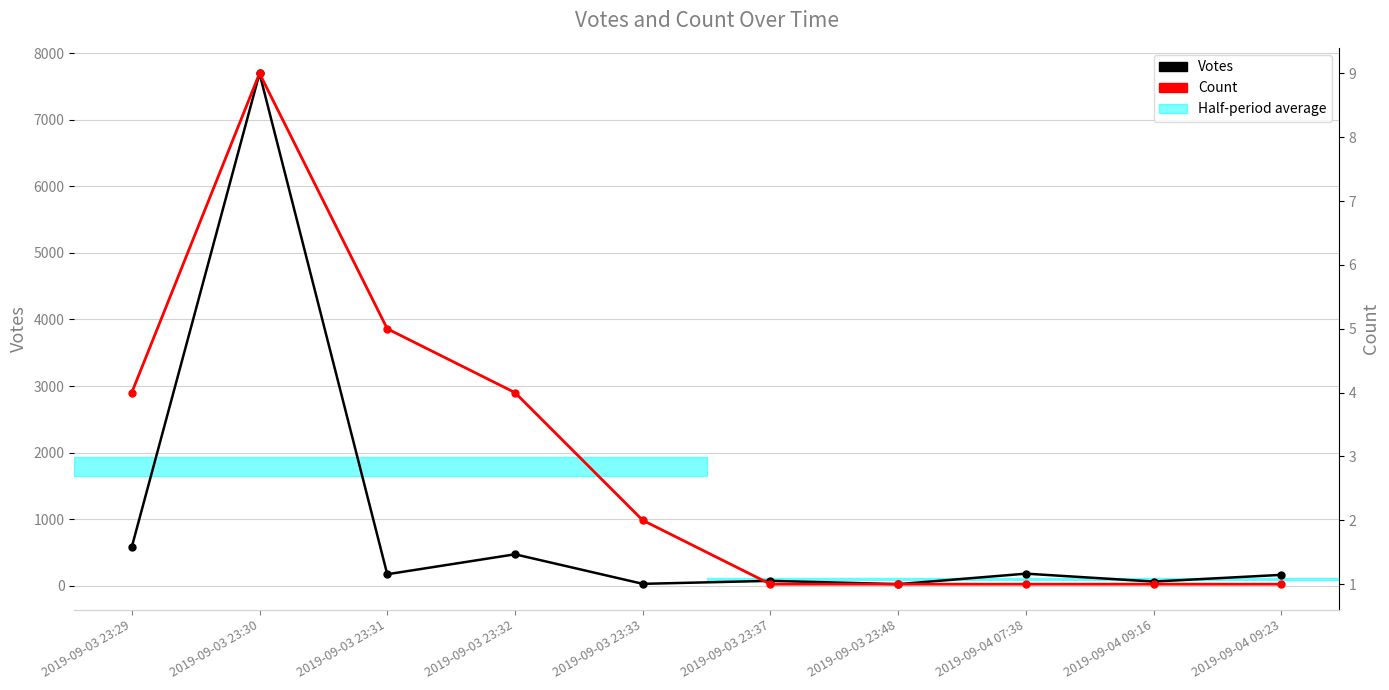

What position from the right is 2019-09-03 23:37?

5